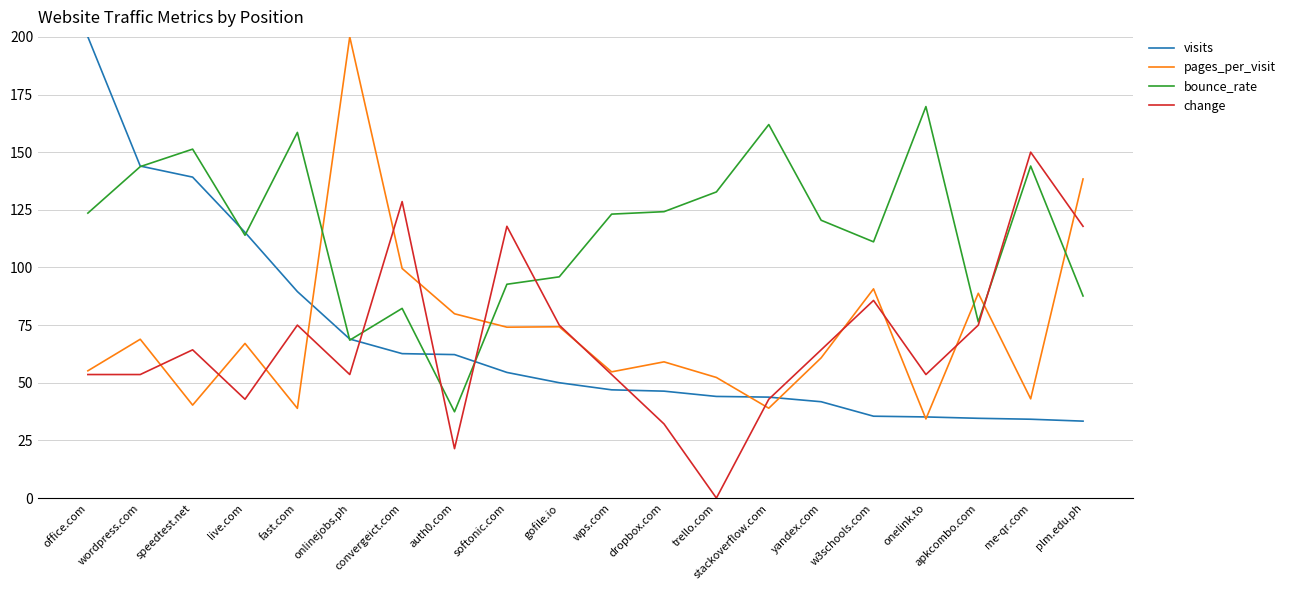

Which series ends up on top after the final intersection of bounce_rate and change?

change